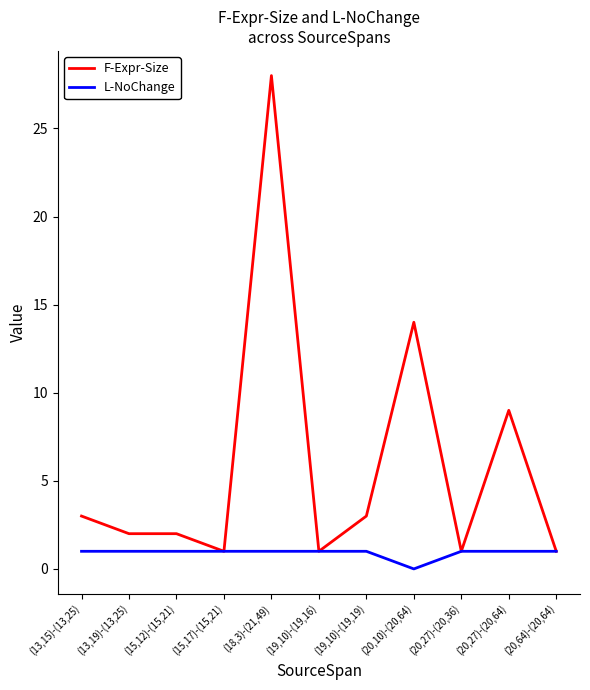

List the series in order of their peak value, highest first.

F-Expr-Size, L-NoChange